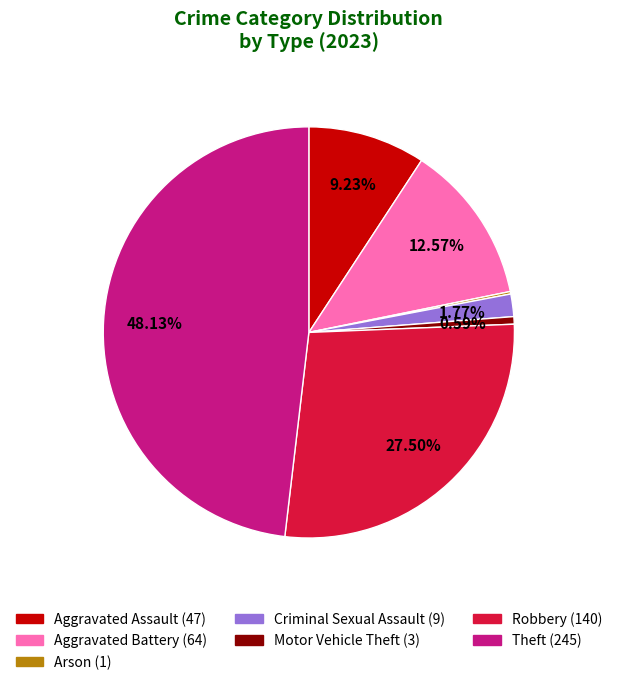

What percentage do Criminal Sexual Assault and Theft together represent?

49.9%